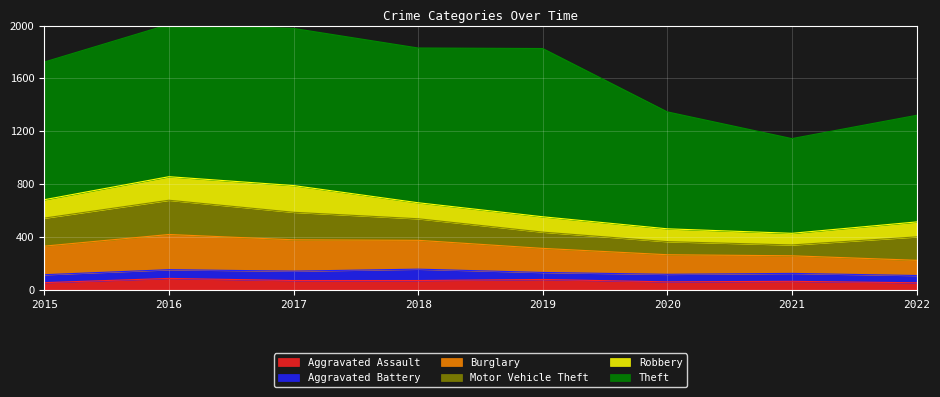

Where is Burglary nearest to the value 190?

2019